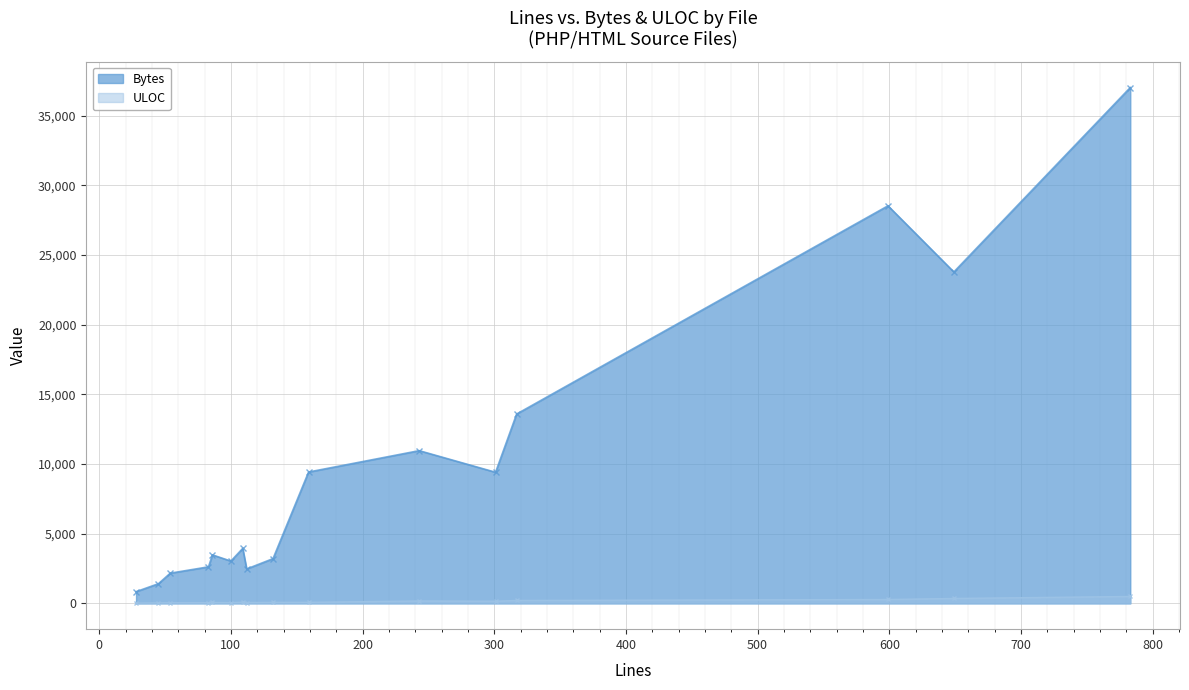

Which has a higher value, 317 or 109?

317